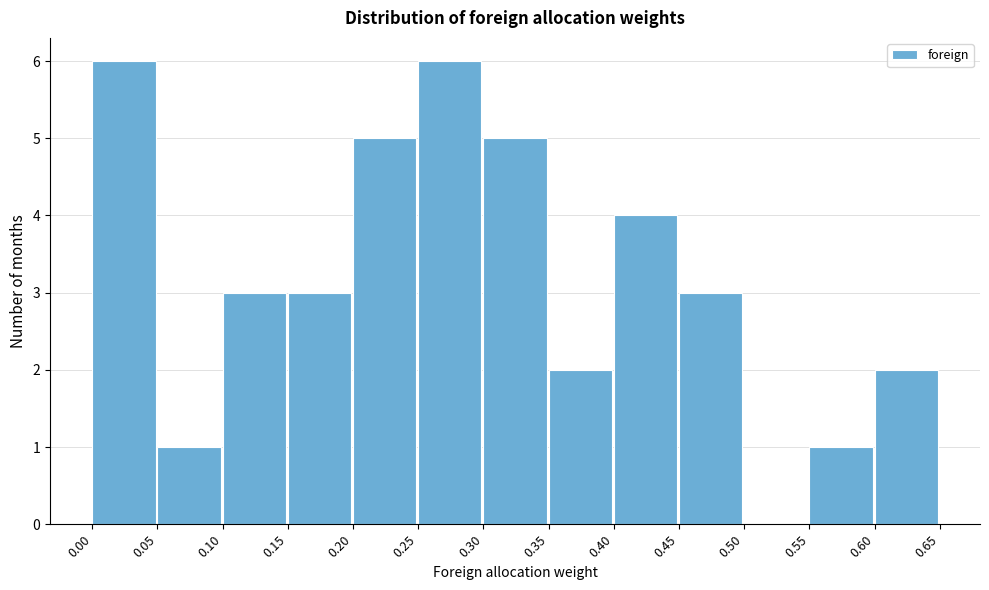

How tall is the bar that spans 0.00 to 0.05 on the x-axis? The values are not printed on the chart, so give them approximately, as read against the axis.

6